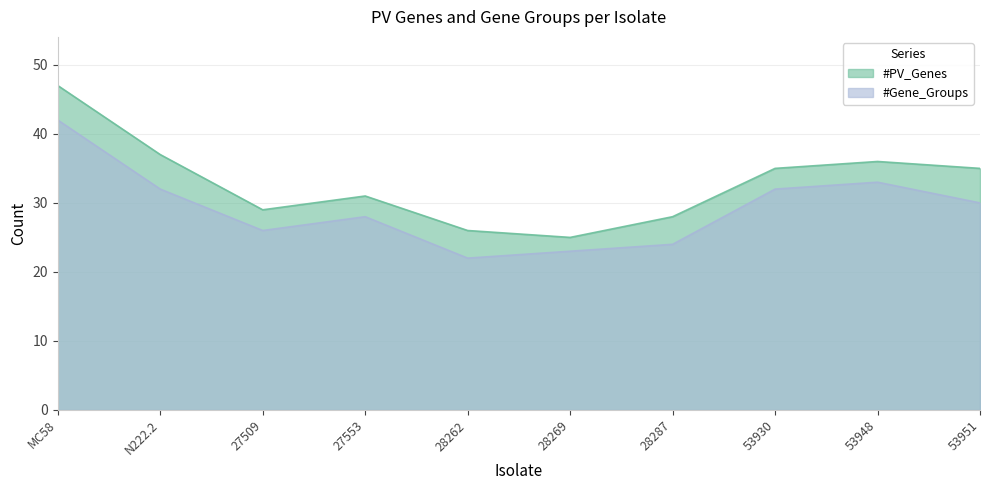

List the labels in order of #Gene_Groups value, smallest first.

28262, 28269, 28287, 27509, 27553, 53951, N222.2, 53930, 53948, MC58